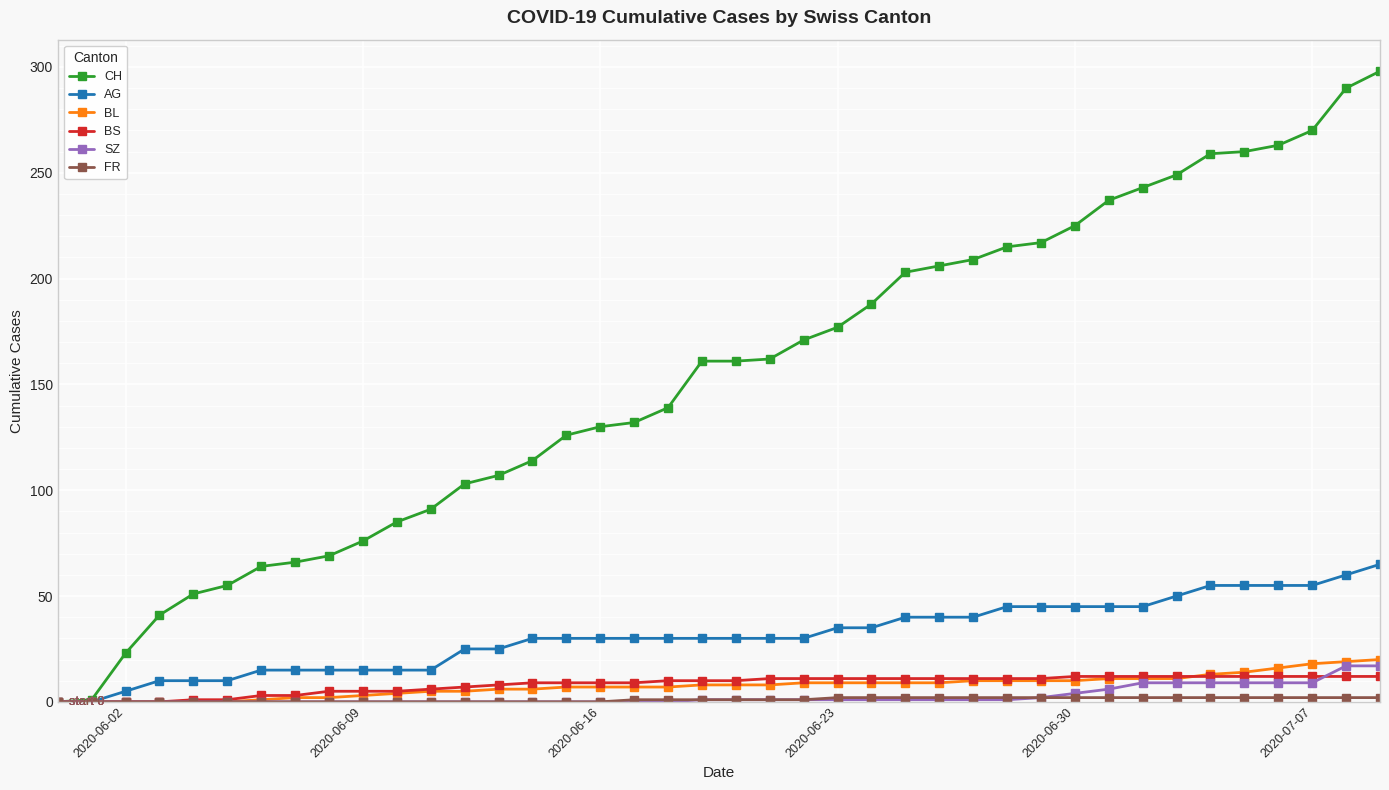

At how many categories does at least one series exceed 122?

25